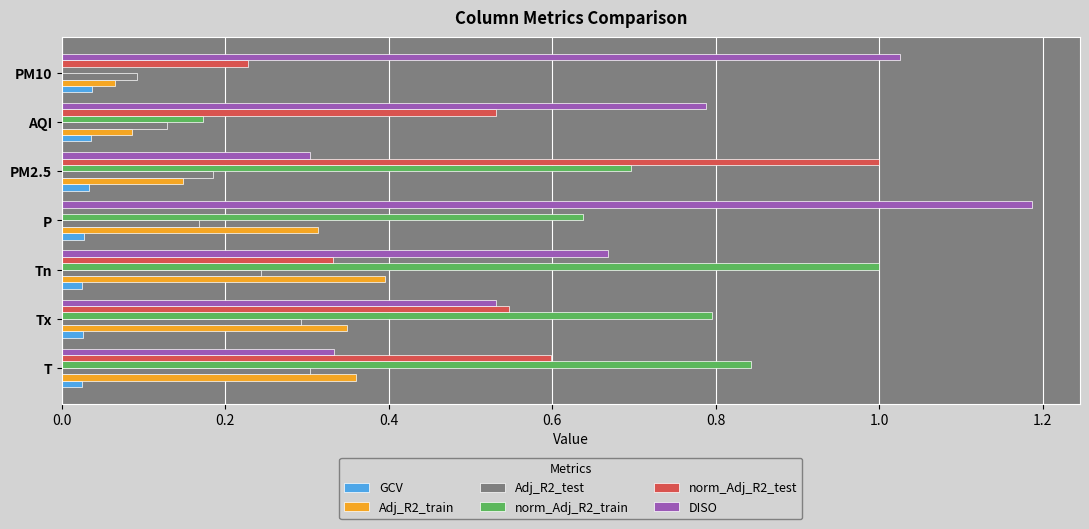

What is the total value across all series at T?

2.5